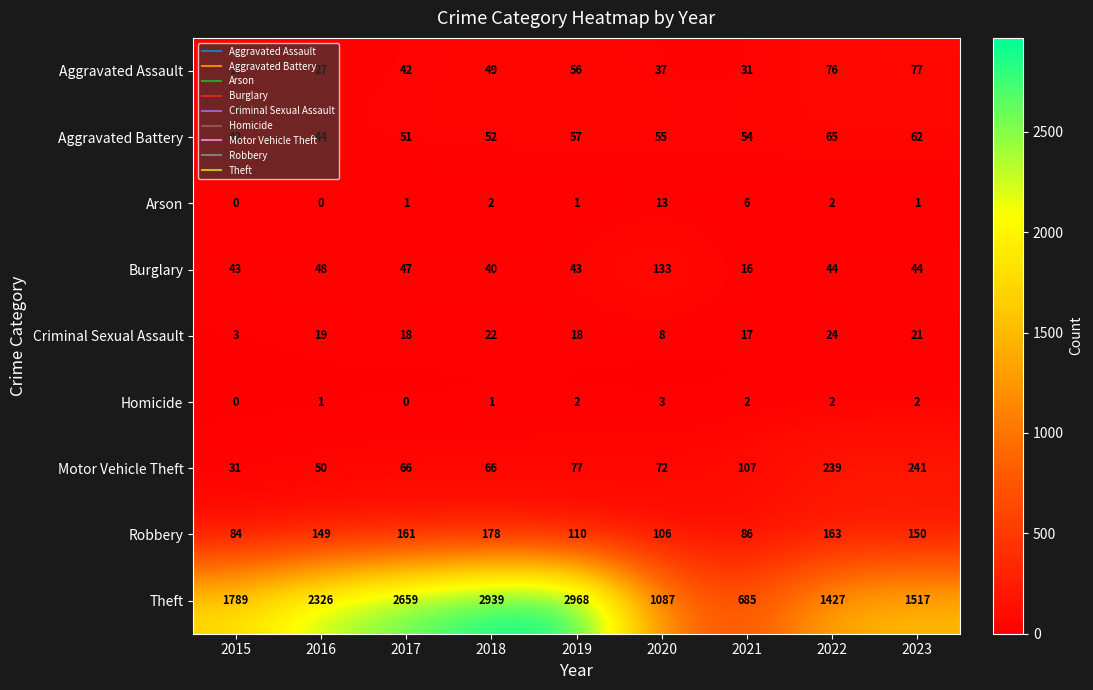

At how many categories does at least one series exceed 1116?

7